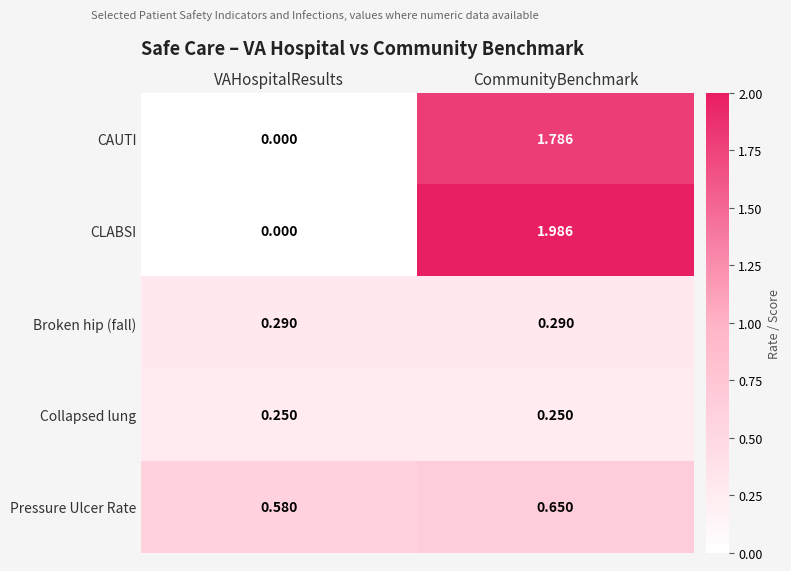

Which series has the largest total across all categories?

CLABSI